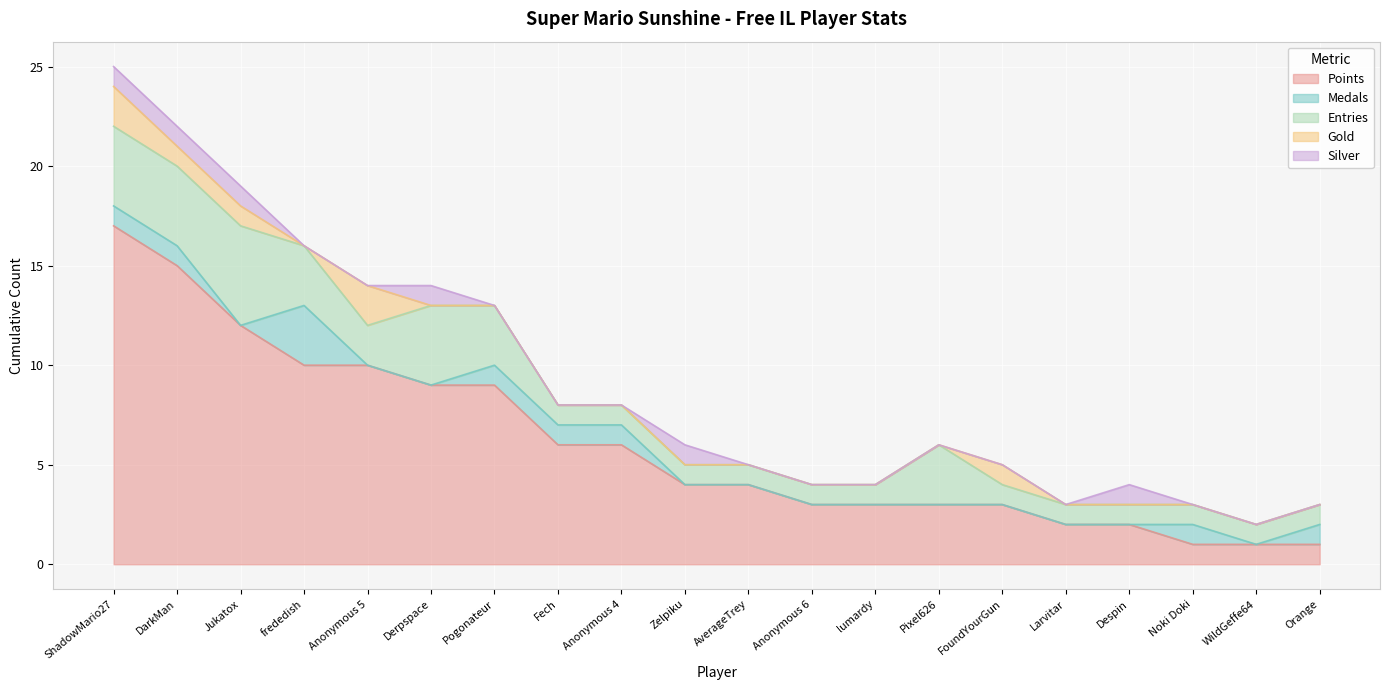

True or false: Silver and Entries cross at least once.

False